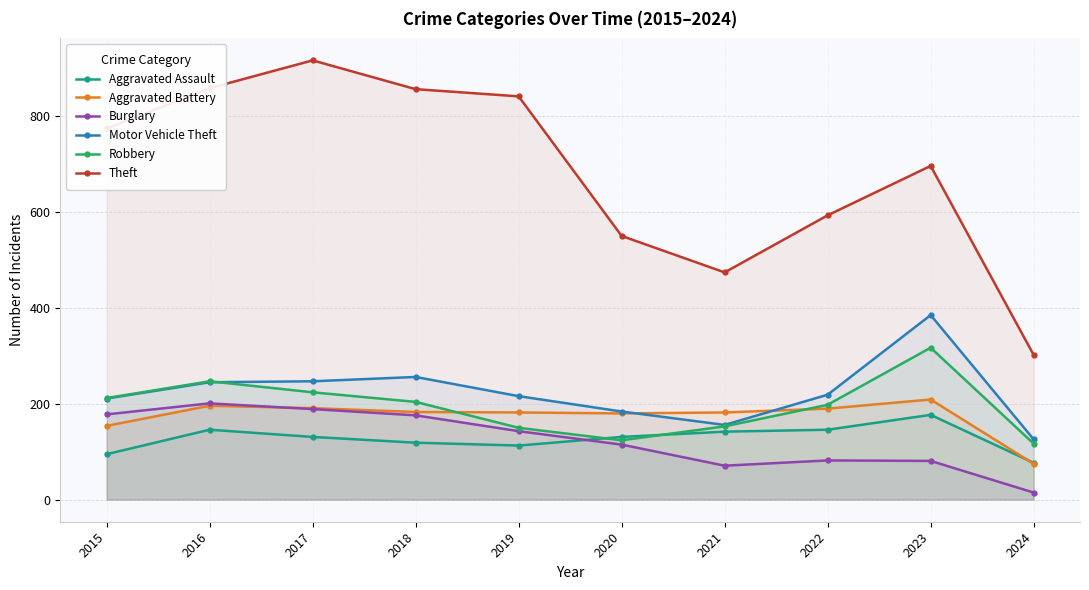

What is the sum of the Burglary values at 2022 and 2020?

197